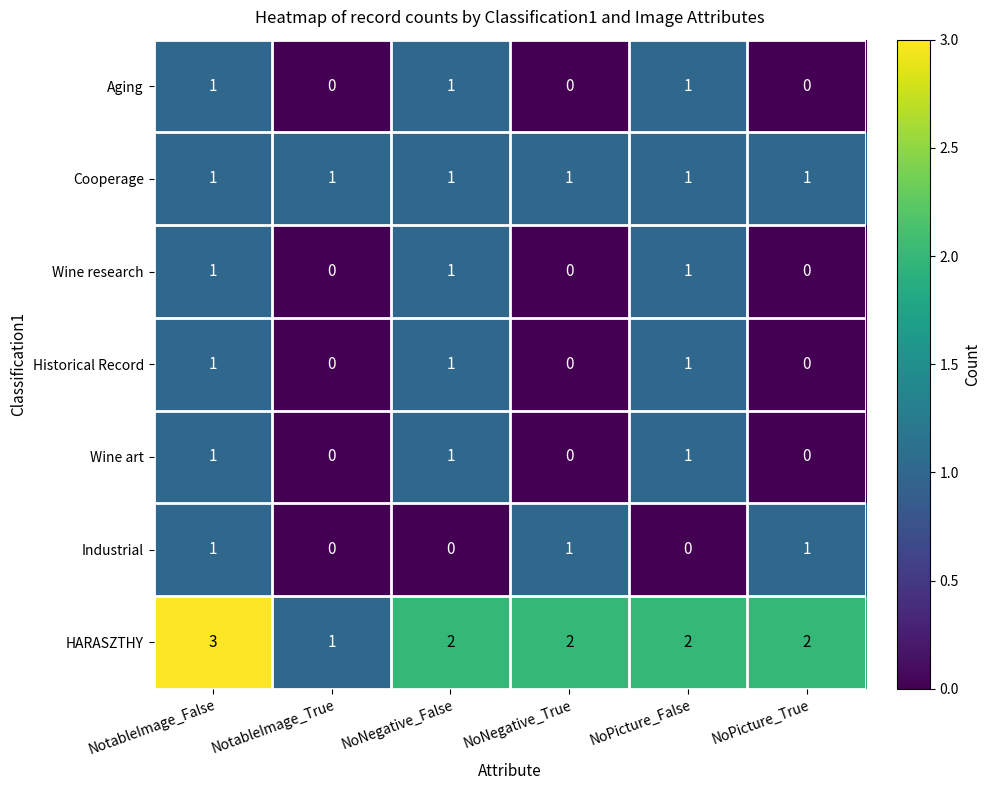

The Wine art series shows 0 at NoNegative_False. True or false?

False